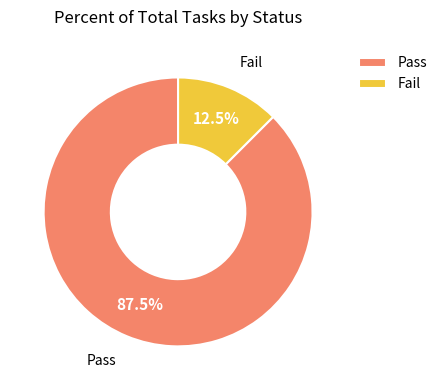

Rank the categories by value from highest to lowest.

Pass, Fail